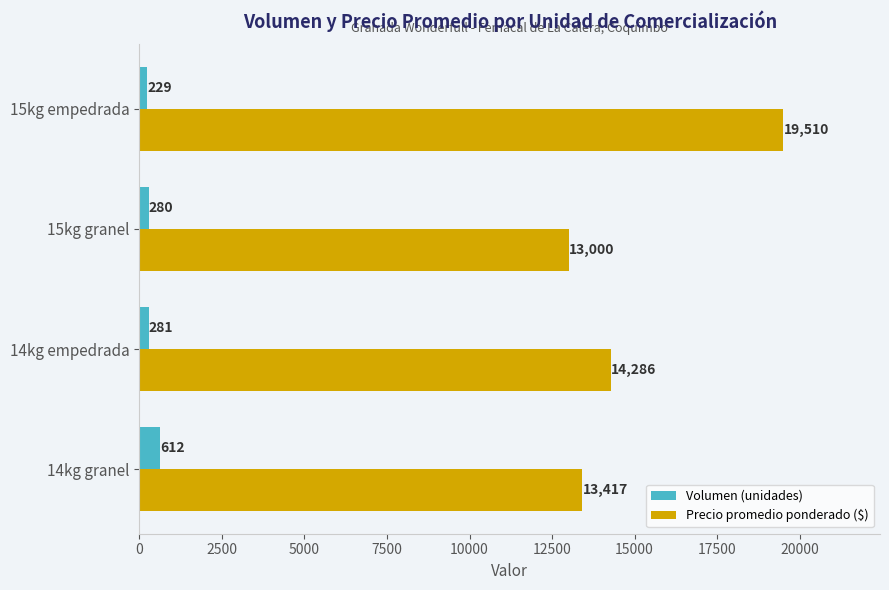

Is the value of Precio promedio ponderado ($) at 14kg granel greater than the value of Volumen (unidades) at 15kg empedrada?

Yes